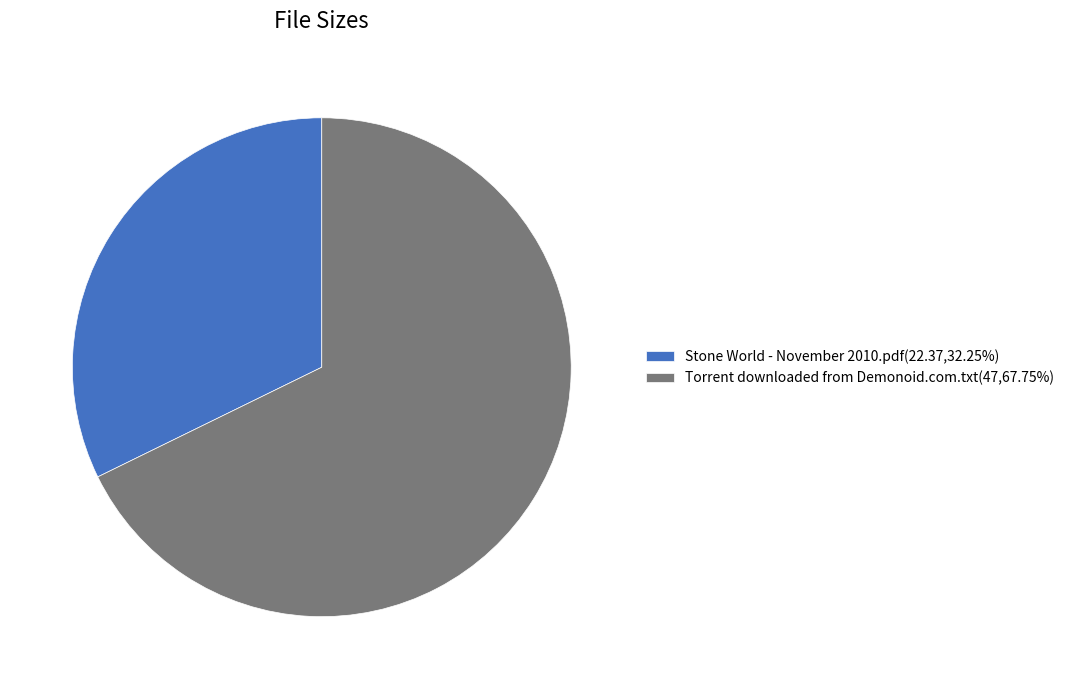

Is the sum of Stone World - November 2010.pdf(22.37,32.25%) and Torrent downloaded from Demonoid.com.txt(47,67.75%) greater than half?

Yes